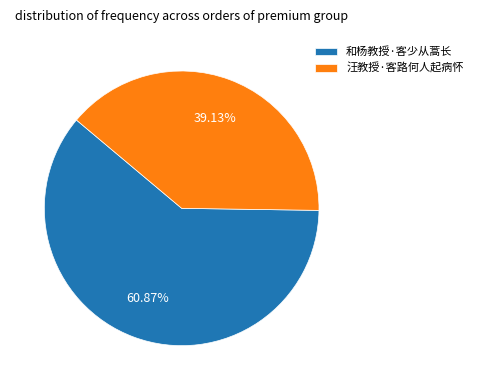

Rank the categories by value from lowest to highest.

汪教授·客路何人起病怀, 和杨教授·客少从蒿长